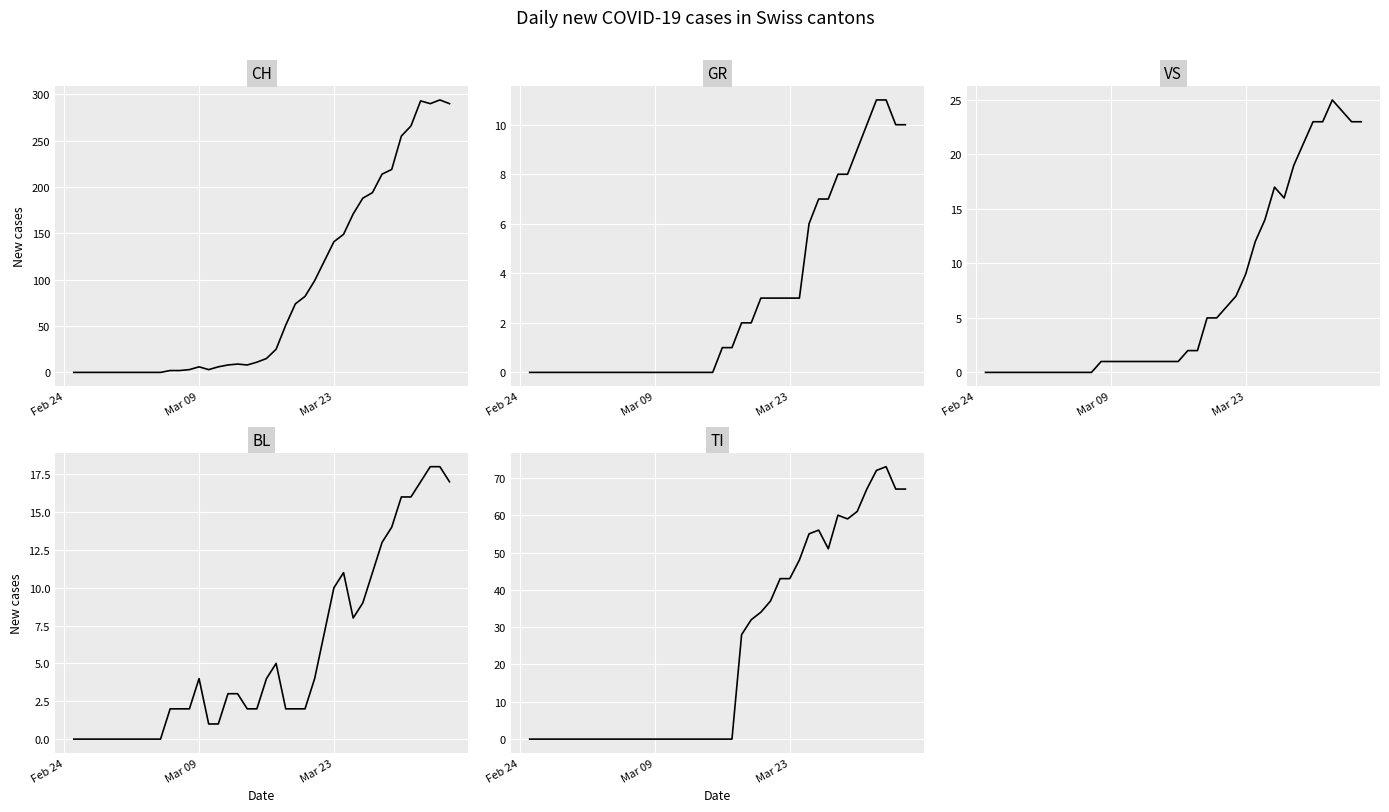

Reading left to right, extract all data points from this chart.

CH: 0	0	0	0	0	0	0	0	0	0	2	2	3	6	3	6	8	9	8	11	15	25	51	74	82	99	120	141	149	171	188	194	214	219	255	266	293	290	294	290
GR: 0	0	0	0	0	0	0	0	0	0	0	0	0	0	0	0	0	0	0	0	1	1	2	2	3	3	3	3	3	6	7	7	8	8	9	10	11	11	10	10
VS: 0	0	0	0	0	0	0	0	0	0	0	0	1	1	1	1	1	1	1	1	1	2	2	5	5	6	7	9	12	14	17	16	19	21	23	23	25	24	23	23
BL: 0	0	0	0	0	0	0	0	0	0	2	2	2	4	1	1	3	3	2	2	4	5	2	2	2	4	7	10	11	8	9	11	13	14	16	16	17	18	18	17
TI: 0	0	0	0	0	0	0	0	0	0	0	0	0	0	0	0	0	0	0	0	0	0	28	32	34	37	43	43	48	55	56	51	60	59	61	67	72	73	67	67
ZH: 0	0	0	0	0	0	0	0	0	0	0	0	0	0	0	0	0	0	0	0	0	0	0	12	15	23	22	27	26	28	35	38	42	46	46	50	54	53	57	59